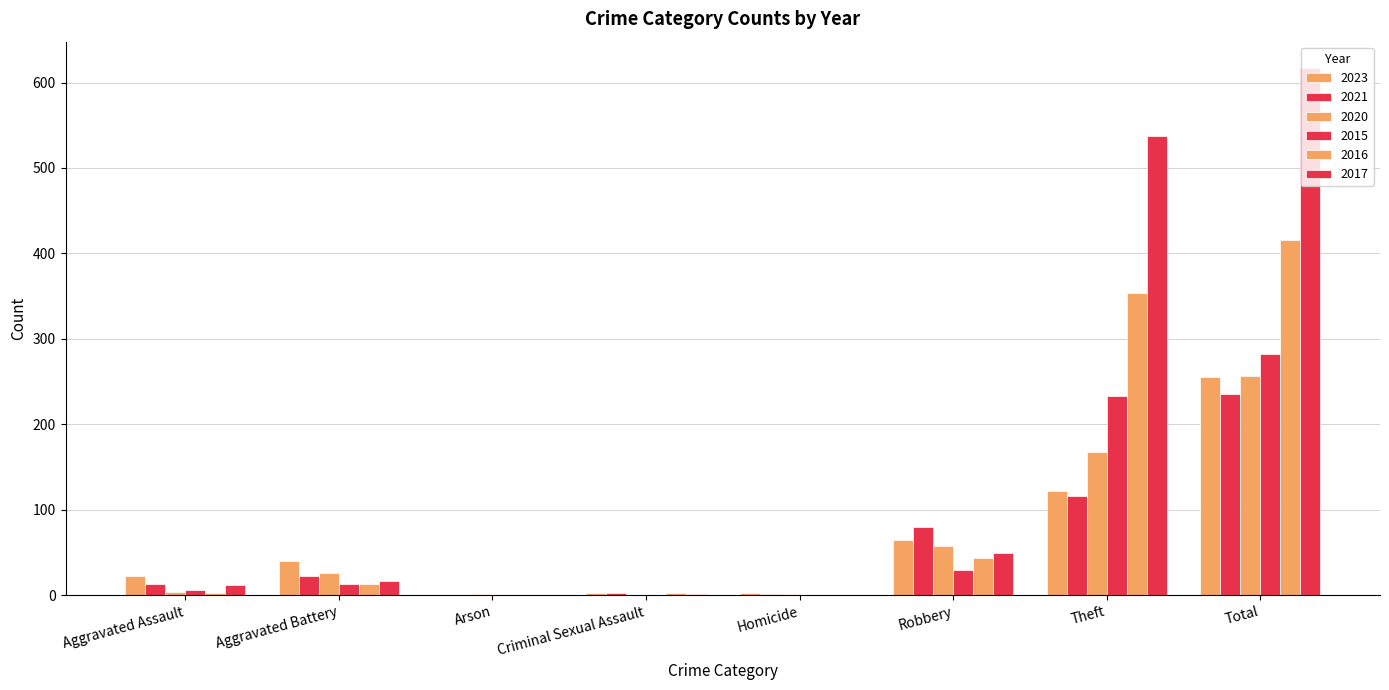

How many categories are shown in the chart?

8